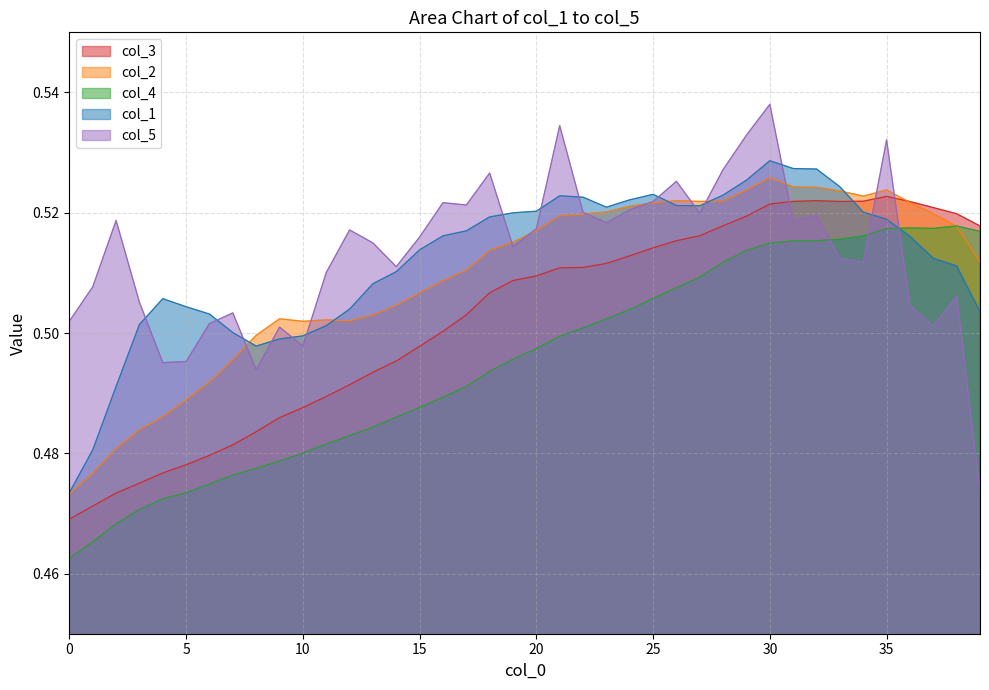

At which category is the sum across all series the highest?

30